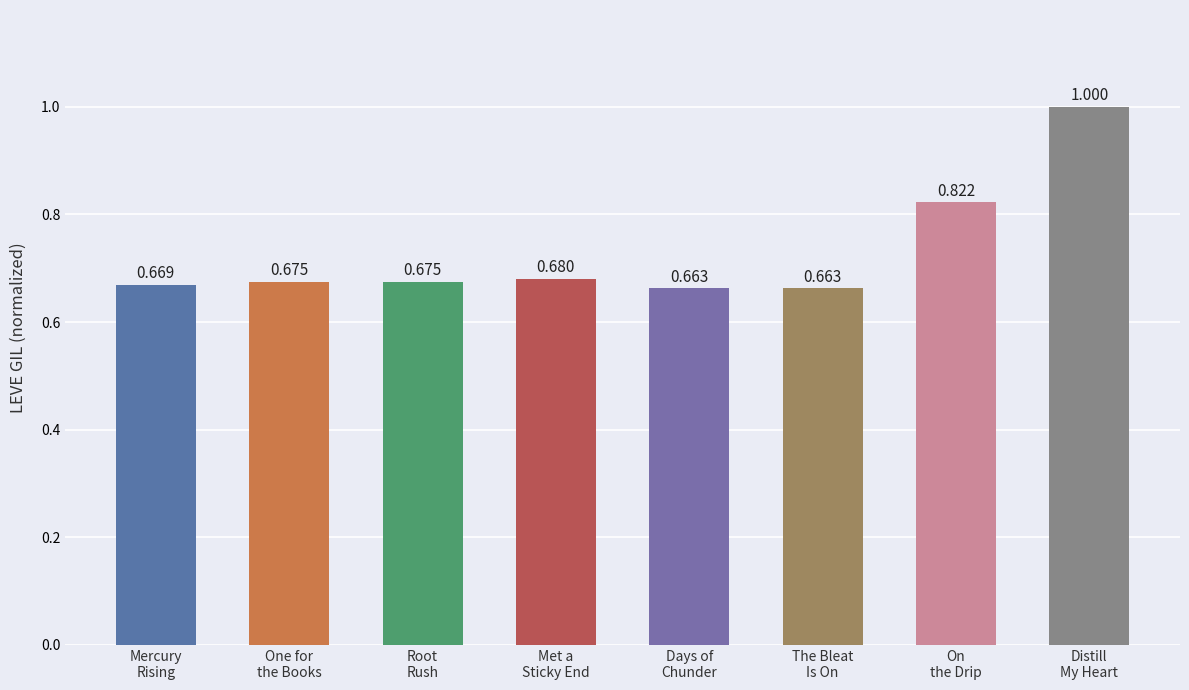

Are the bars grouped side by side (vs. stacked)?

No